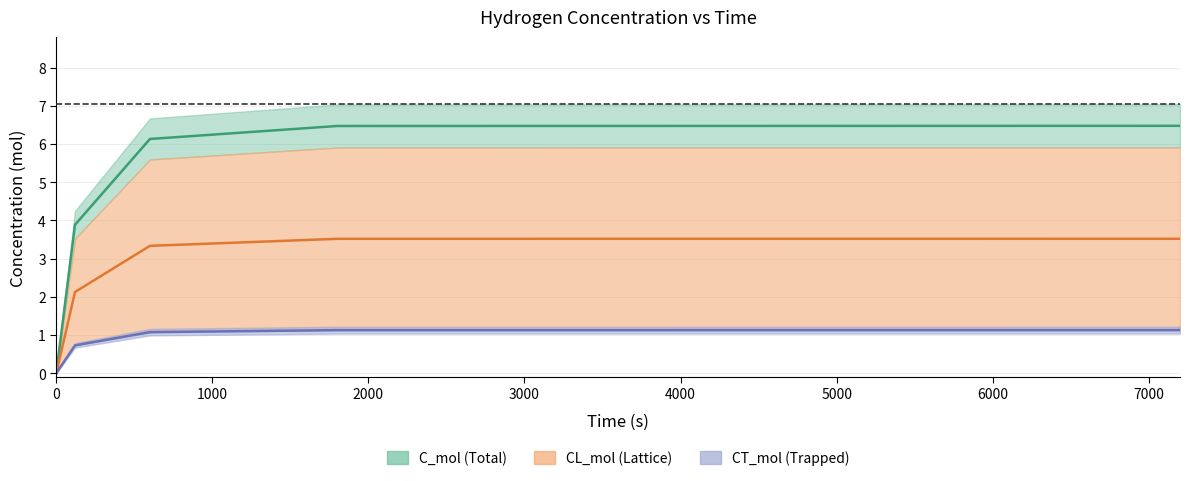

What is the total value across all series at 600?

10.5